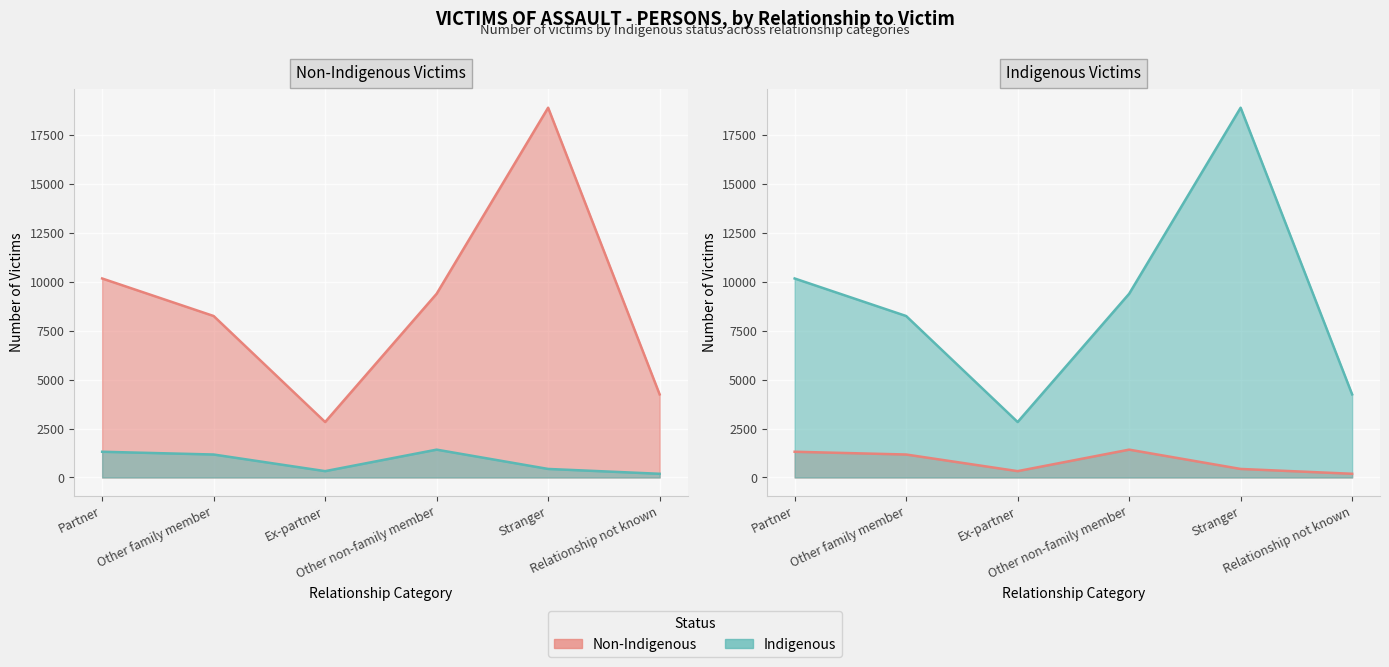

What is the average value of the Indigenous (line) series?

8969